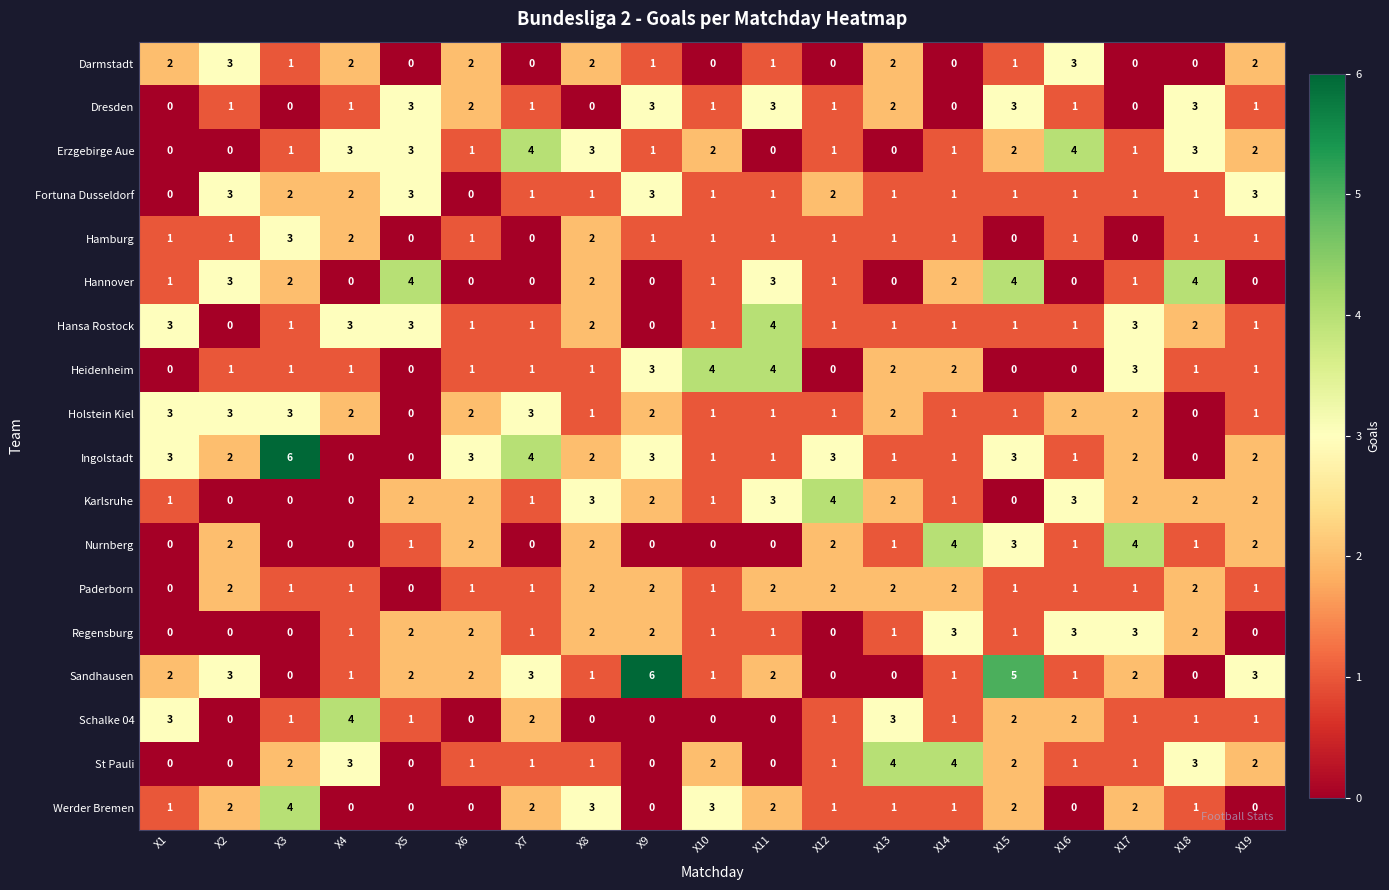

The value of Holstein Kiel at X6 is 2. True or false?

True